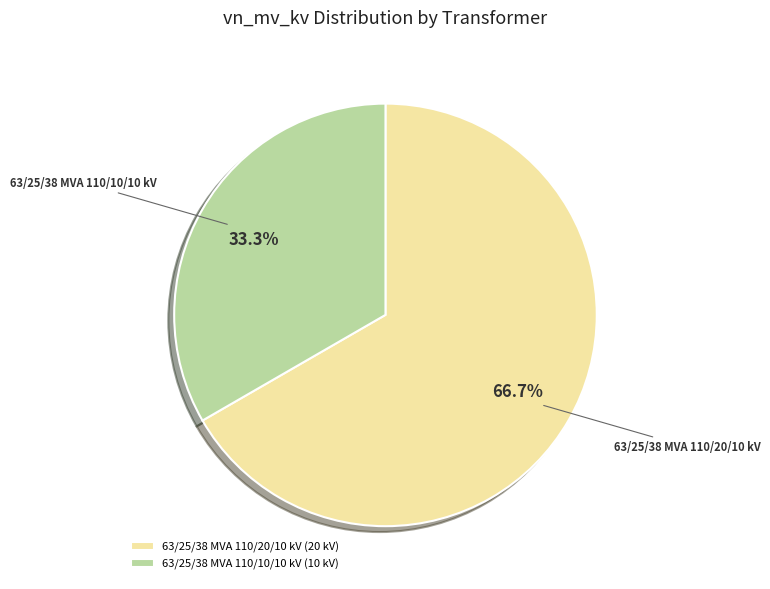

Between 63/25/38 MVA 110/20/10 kV and 63/25/38 MVA 110/10/10 kV, which is larger?

63/25/38 MVA 110/20/10 kV